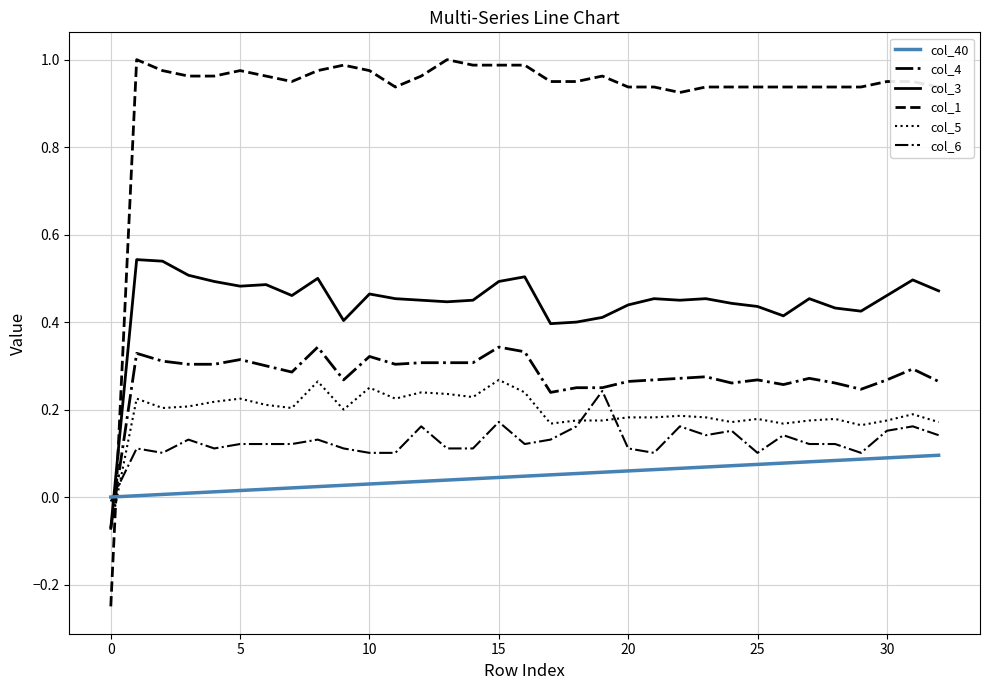

At how many categories does at least one series exceed 0?

32